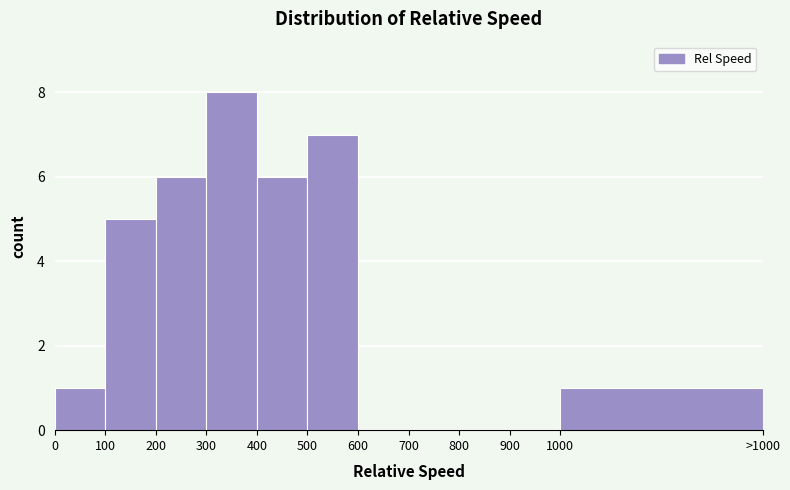

Reading left to right, transcribe all the data shown in this chart.

0=1	100=5	200=6	300=8	400=6	500=7	600=0	700=0	800=0	900=0	1000=1